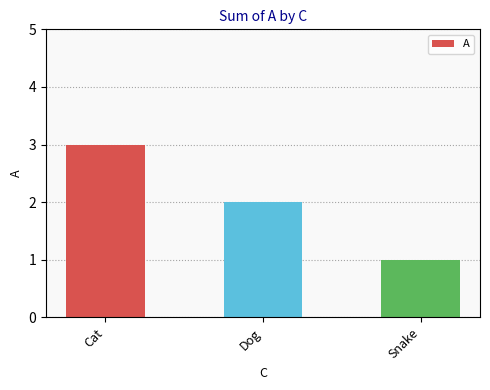

Does the chart contain any negative values?

No